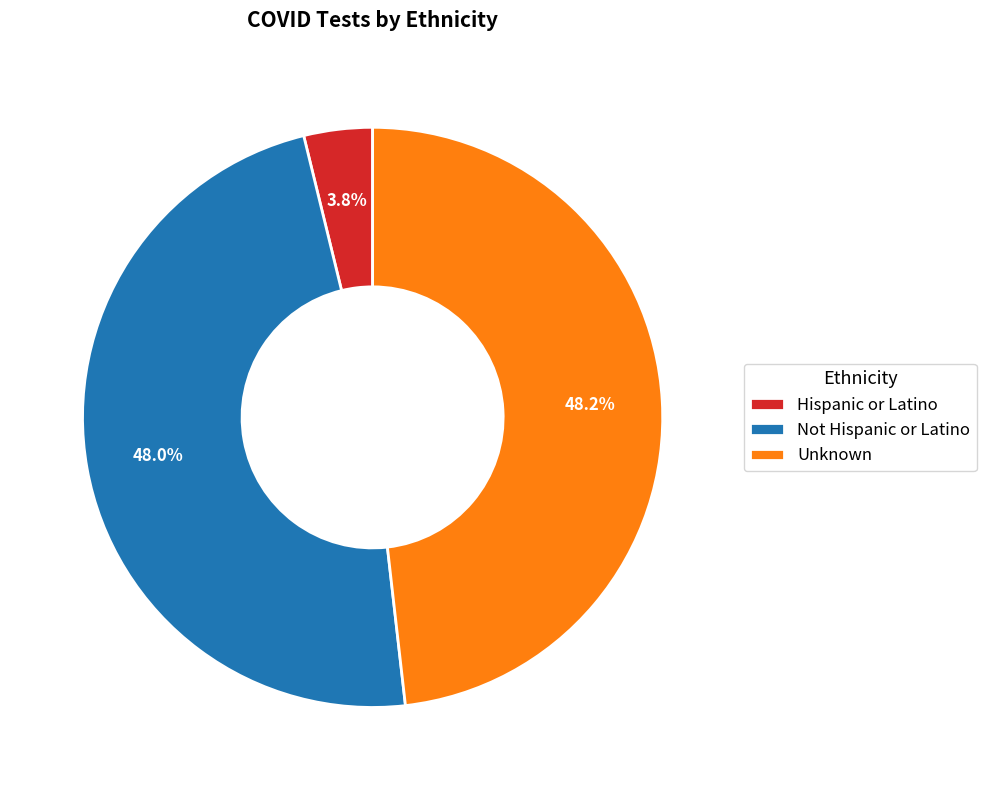

What is the smallest slice in the pie chart?

Hispanic or Latino